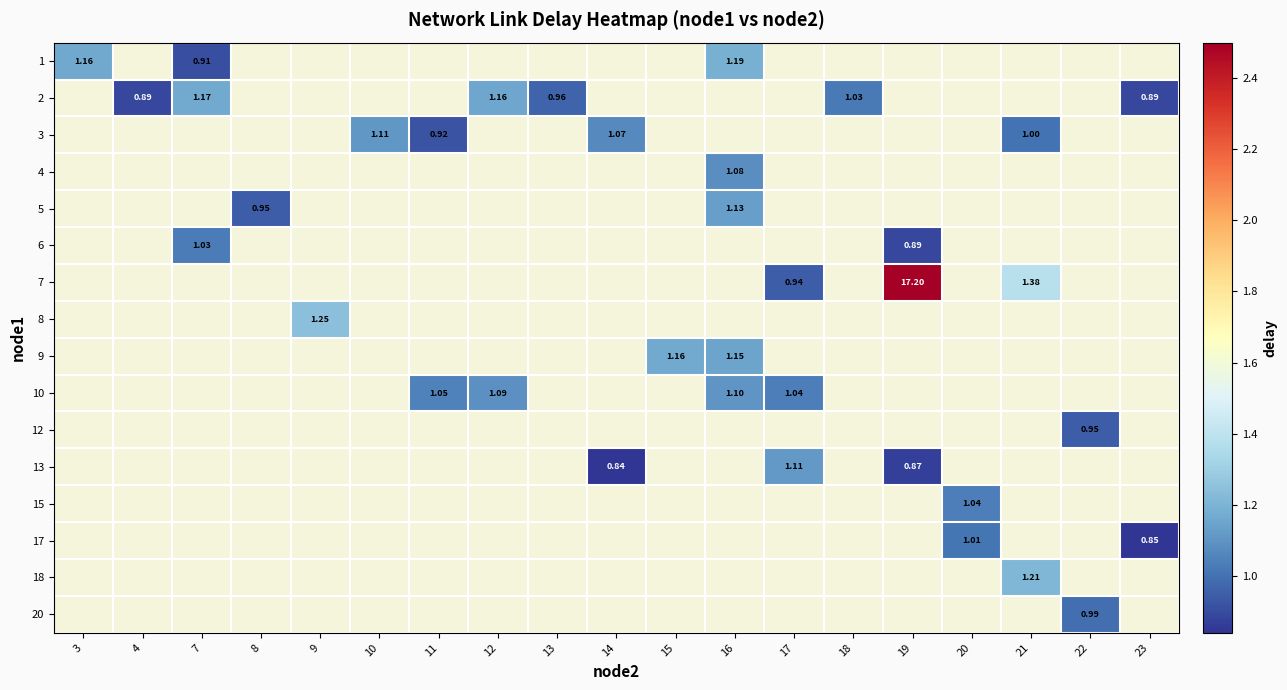

At how many categories does at least one series exceed 13?

1